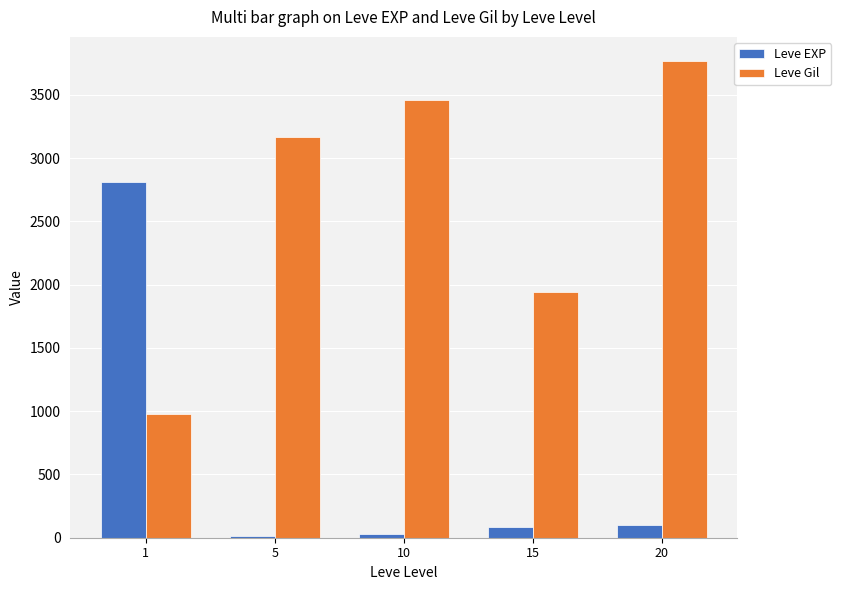

Count the number of data series in this chart.

2